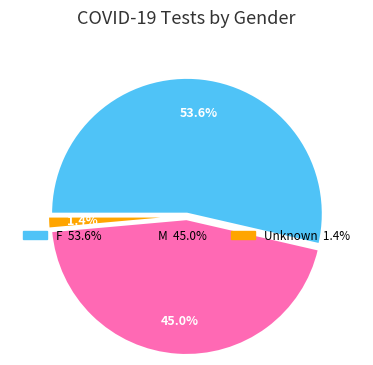

Count the number of slices in the pie.

3